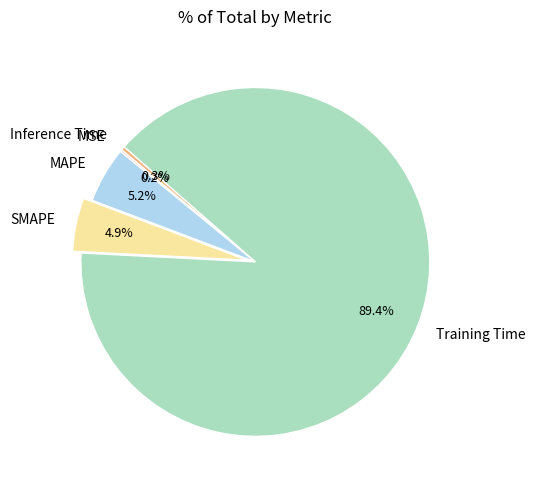

What percentage is NOT represented by MAPE?

94.8%